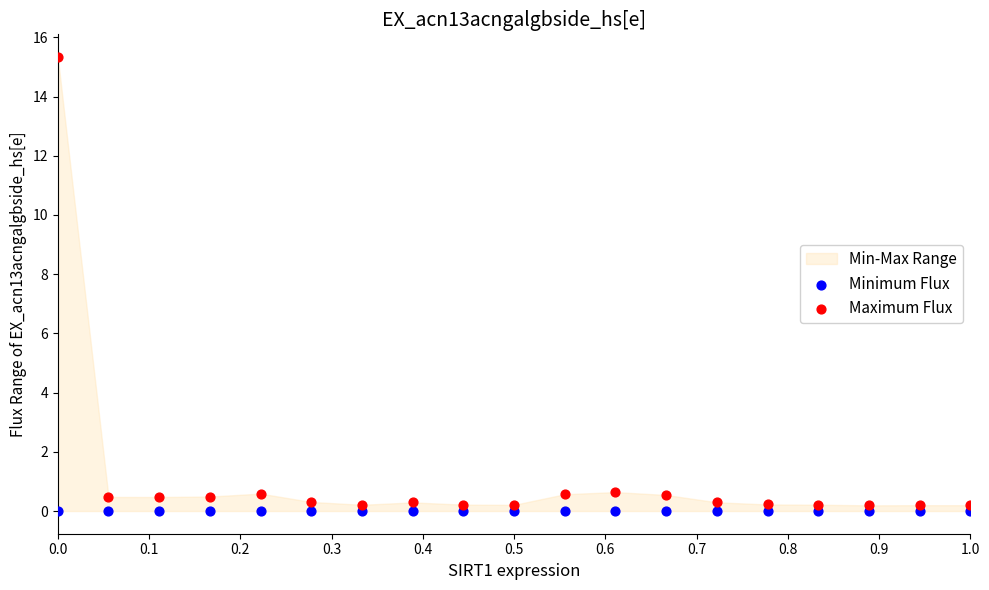

Which series reaches the maximum Y coordinate?

Maximum Flux